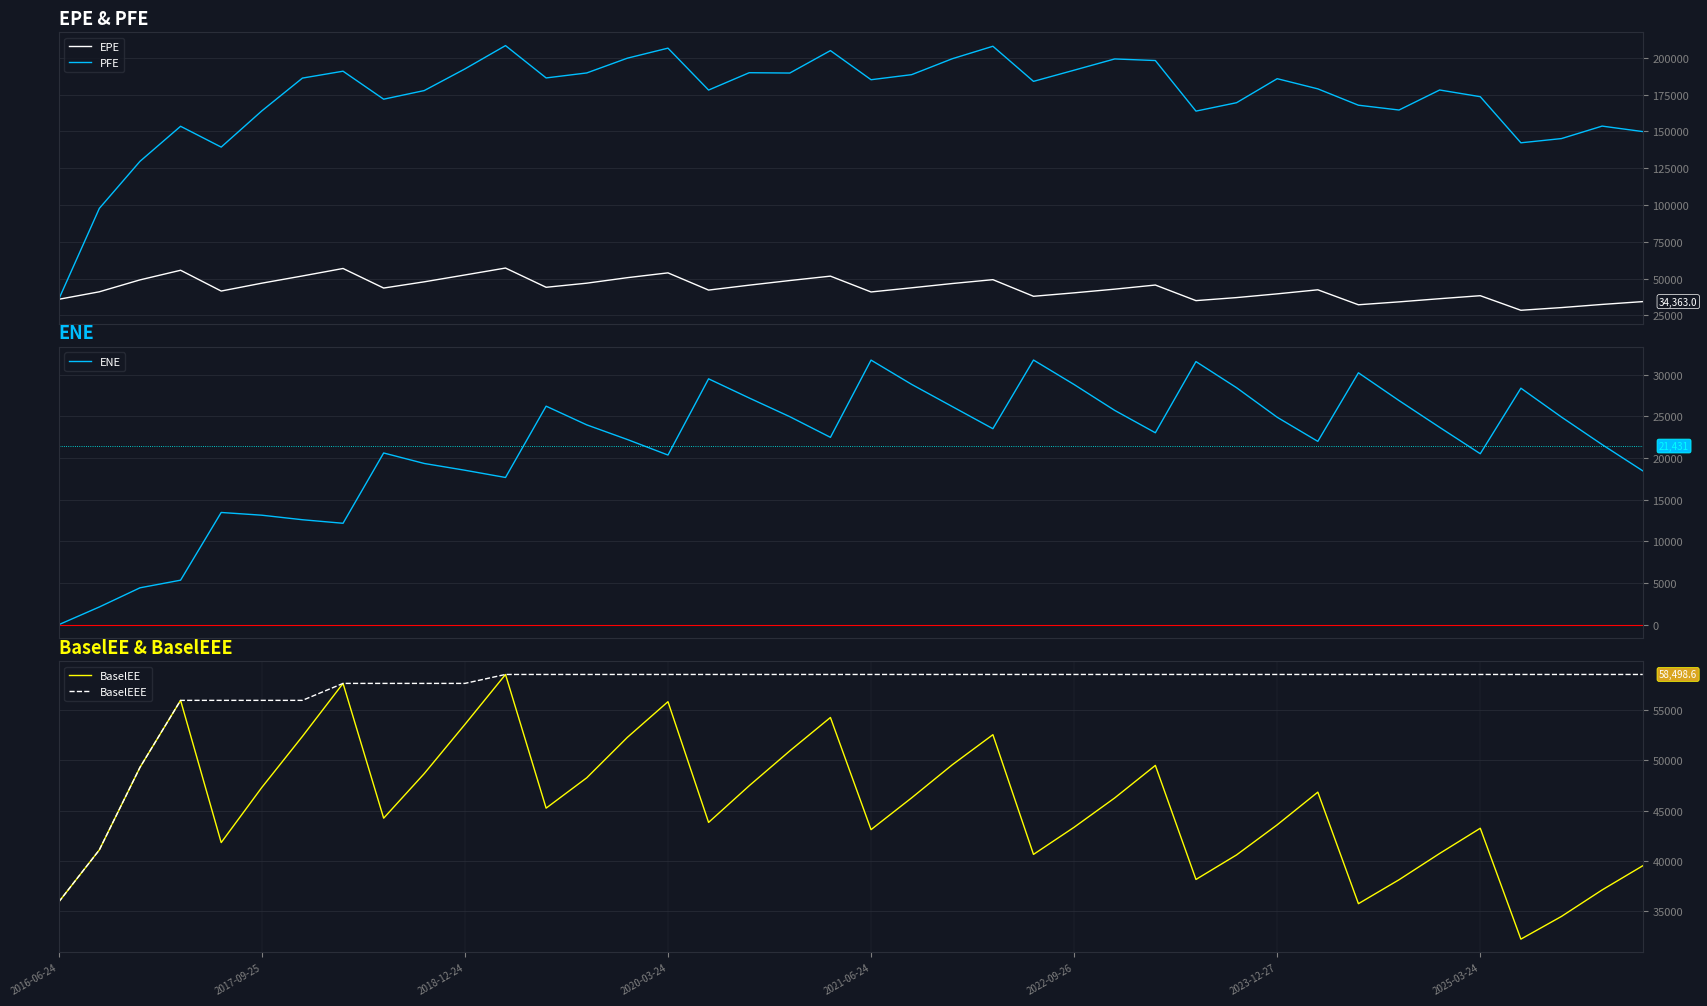

What are all the series names shown in the legend?

EPE, PFE, ENE, BaselEE, BaselEEE